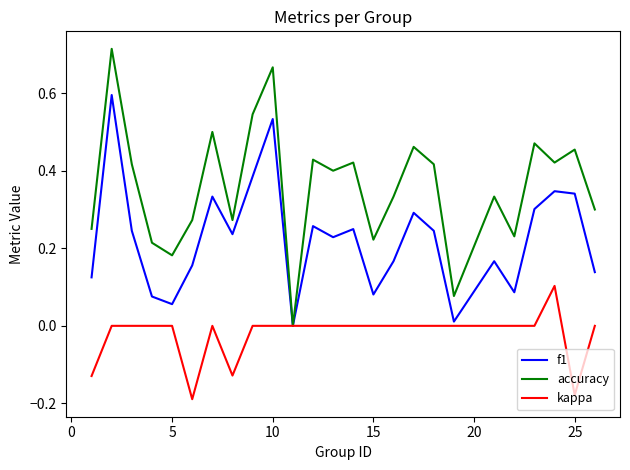

Which series has the largest total across all categories?

accuracy